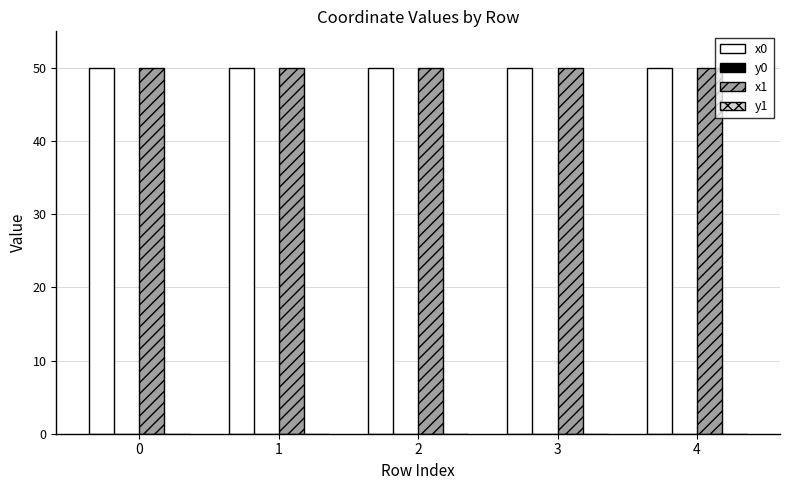

What is the greatest value displayed?

50.0